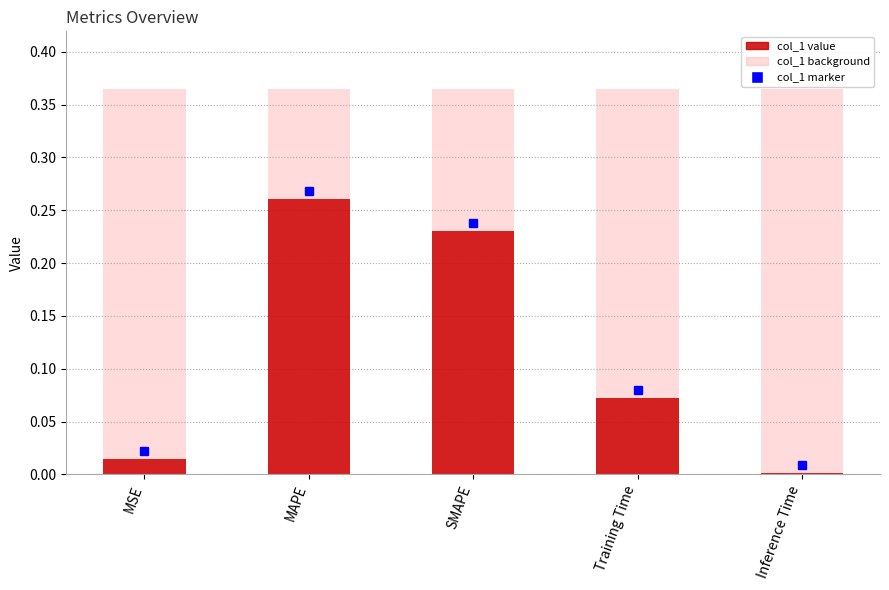

The value at SMAPE is 0.2. True or false?

True